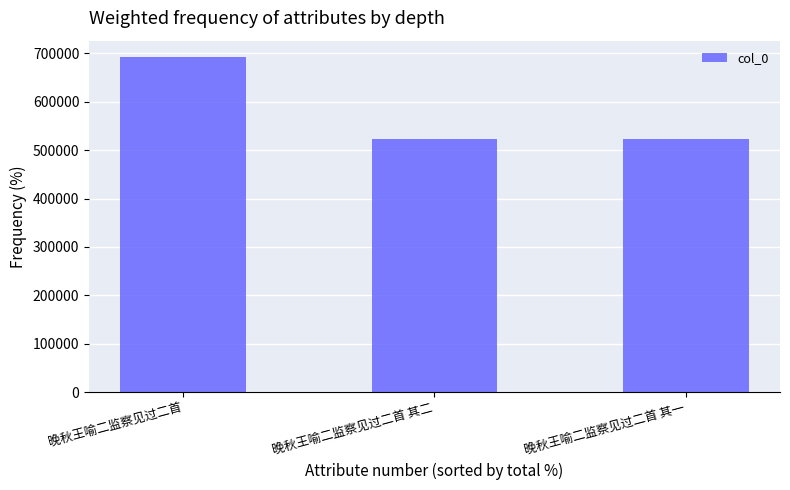

At which label is the value closest to 607624?

晚秋王喻二监察见过二首 其二